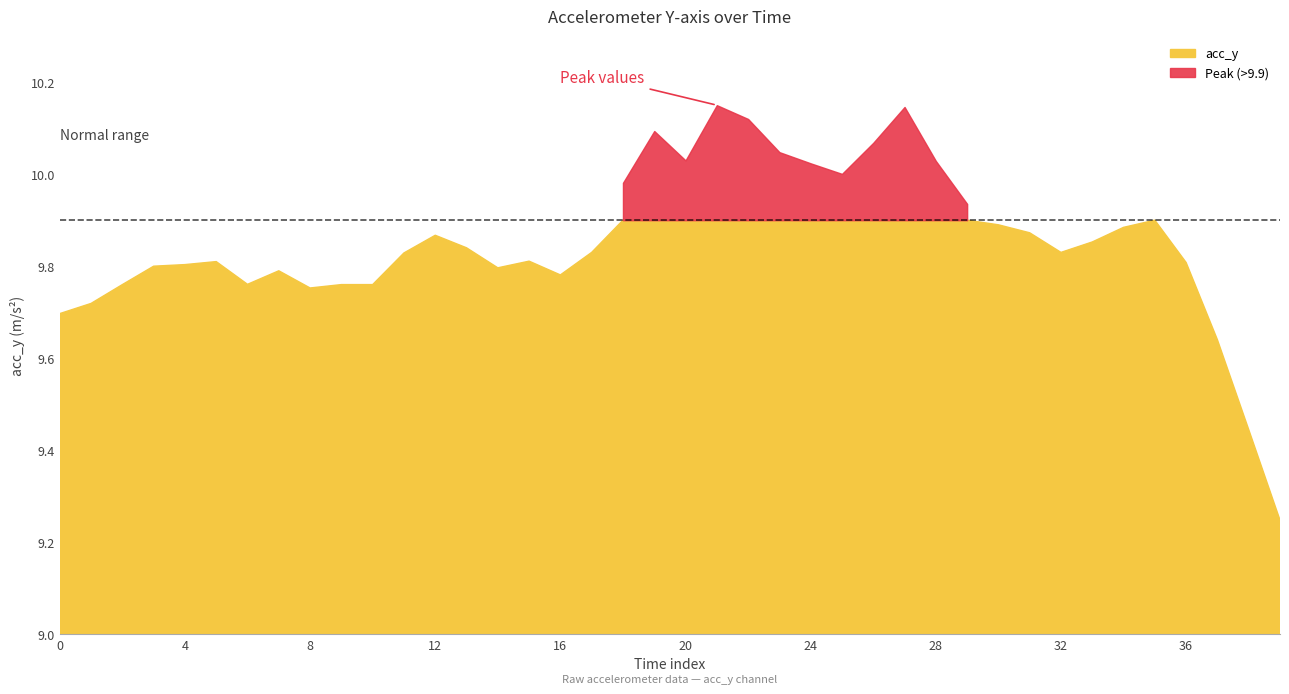

True or false: the data has more than 0 interior local peaks.

True